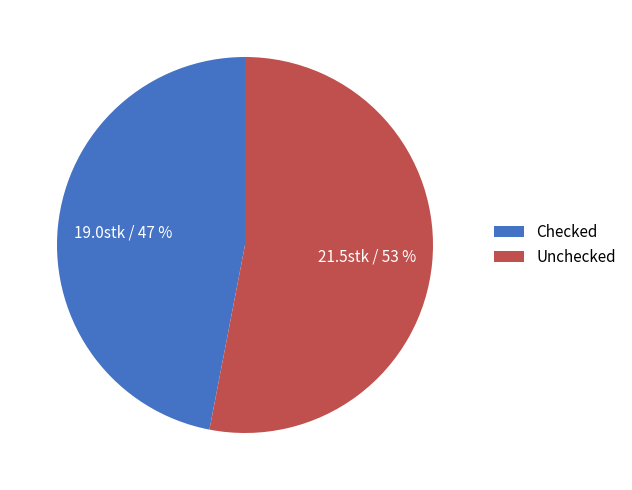

Is the sum of Checked and Unchecked greater than half?

Yes